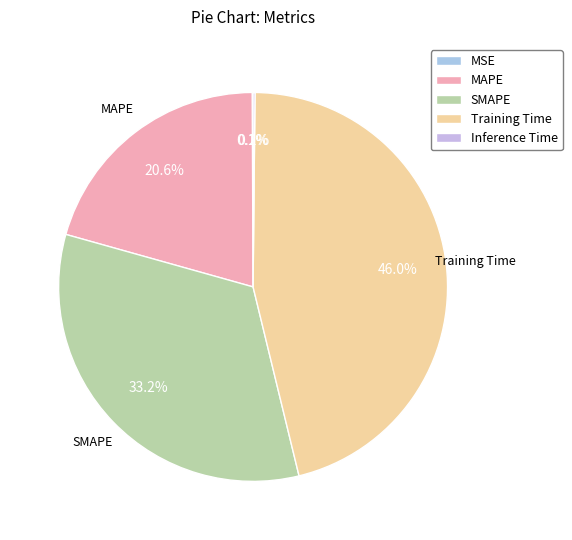

To the nearest percent, what is the average slice percentage?

20%